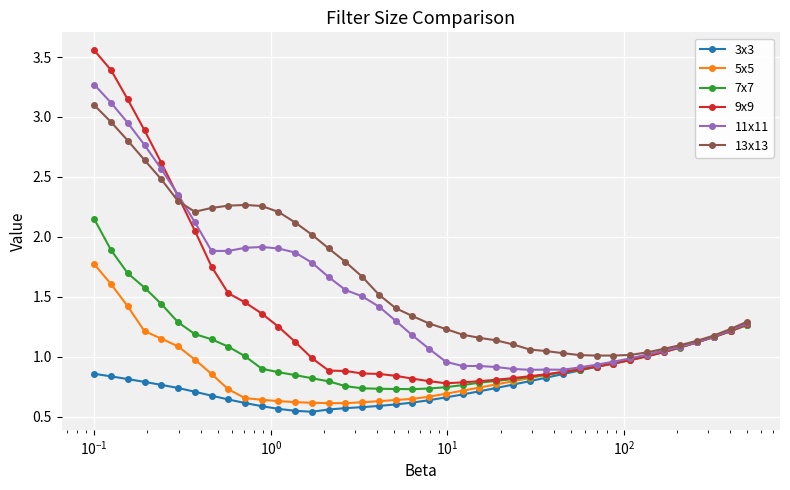

What is the highest value of the 11x11 series?

3.3